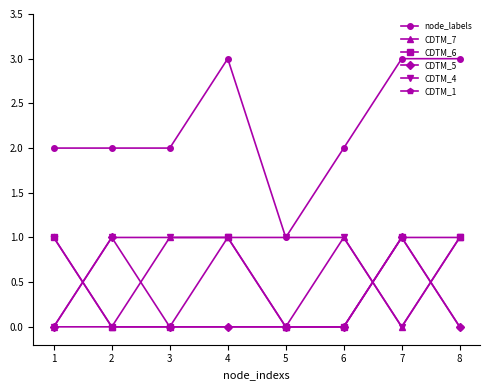

What is the difference between the highest and lowest values at 7?

3